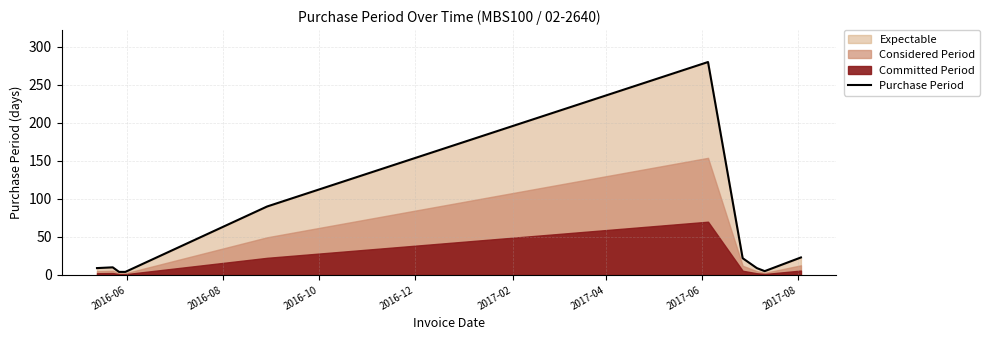

How many interior local valleys (lower than both neighbors) does the data have?

1